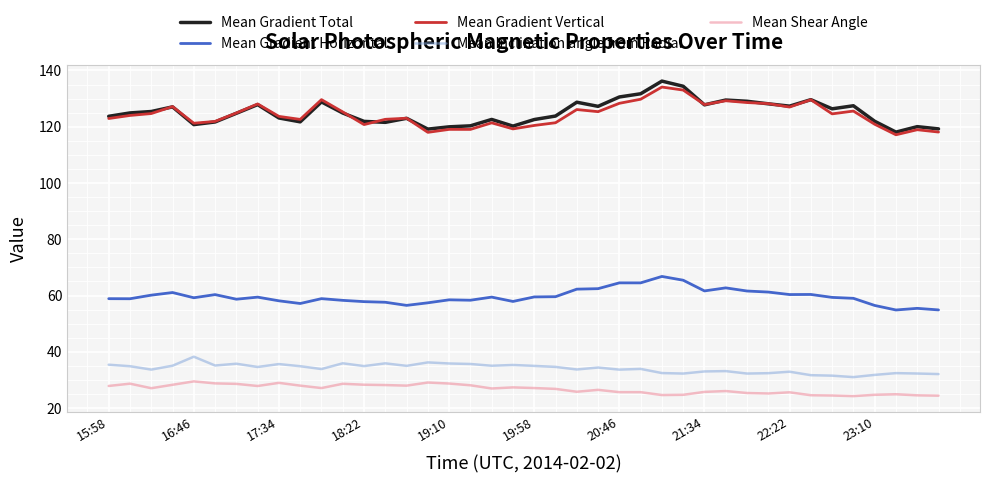

True or false: Mean Gradient Vertical and Mean Shear Angle intersect in this chart.

False